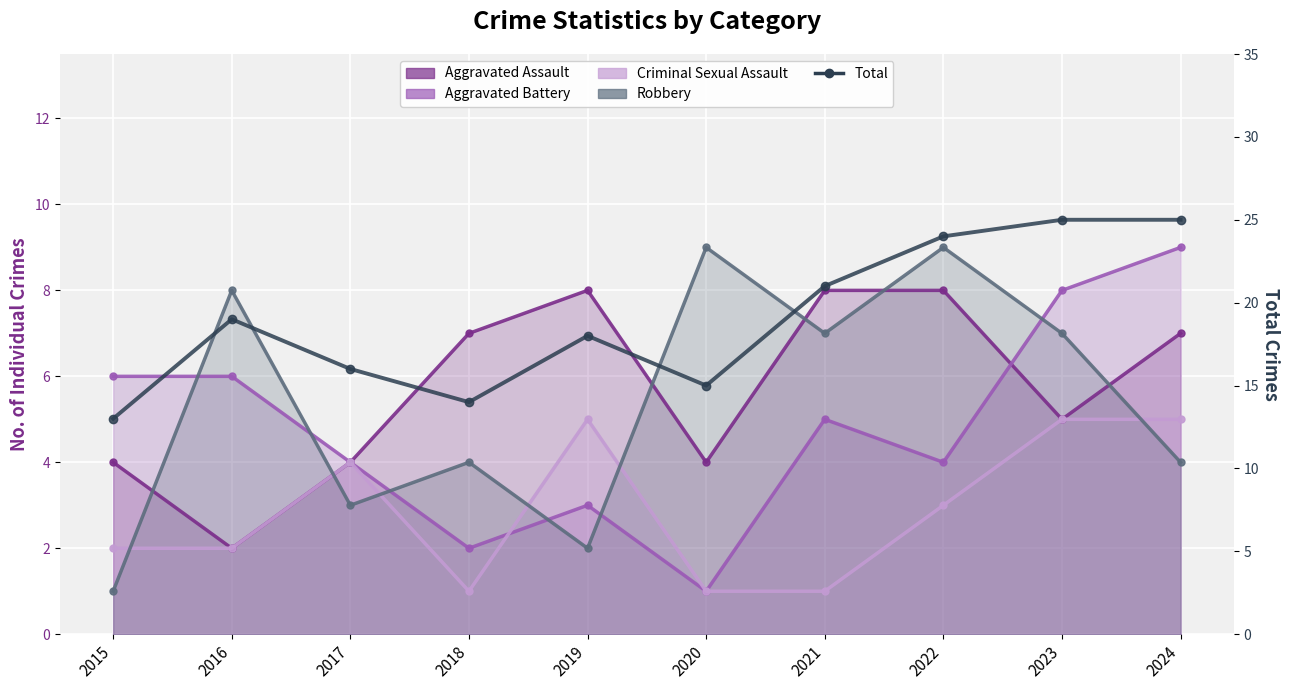

What is the average value of the Total series?

19